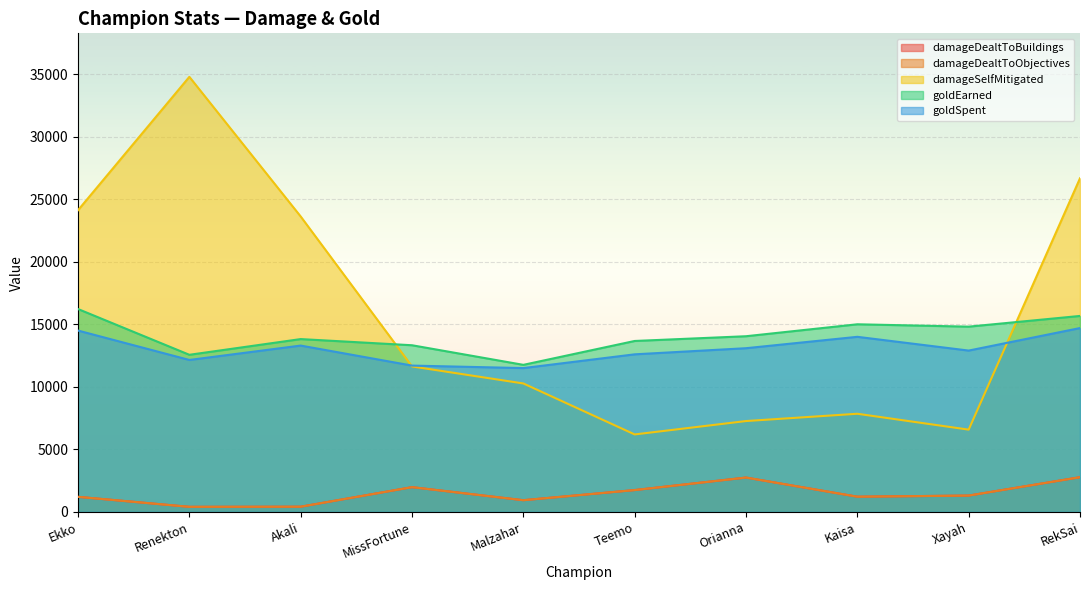

True or false: goldSpent has more than 0 interior local peaks.

True